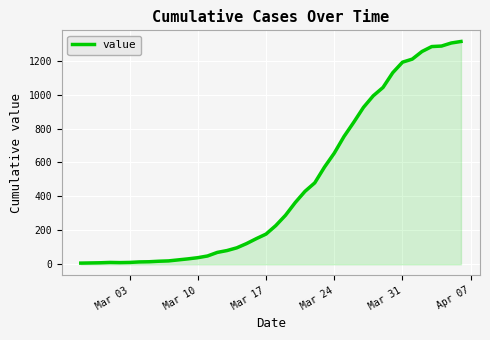

What is the maximum value shown in the chart?

1313